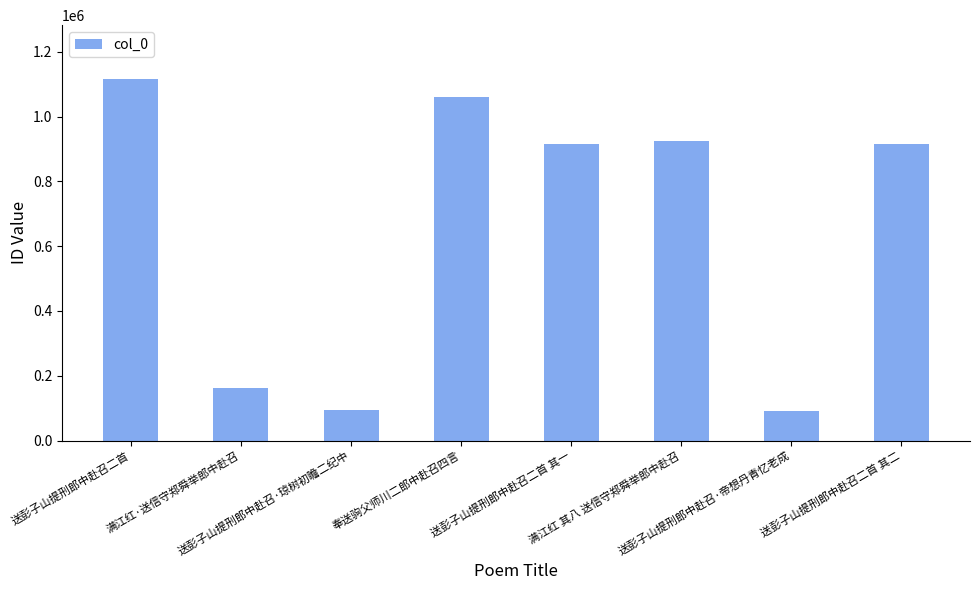

How many bars are there in total?

8